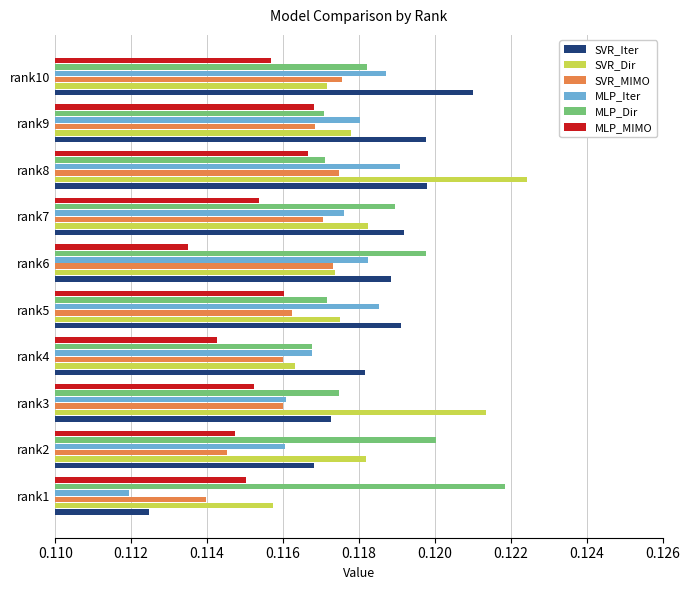

What is the sum of all SVR_Dir values?

1.2